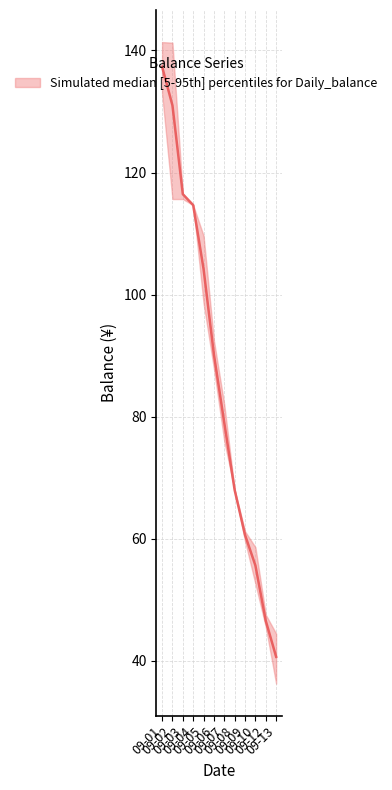

The value at 09-01 is 94.4. True or false?

False